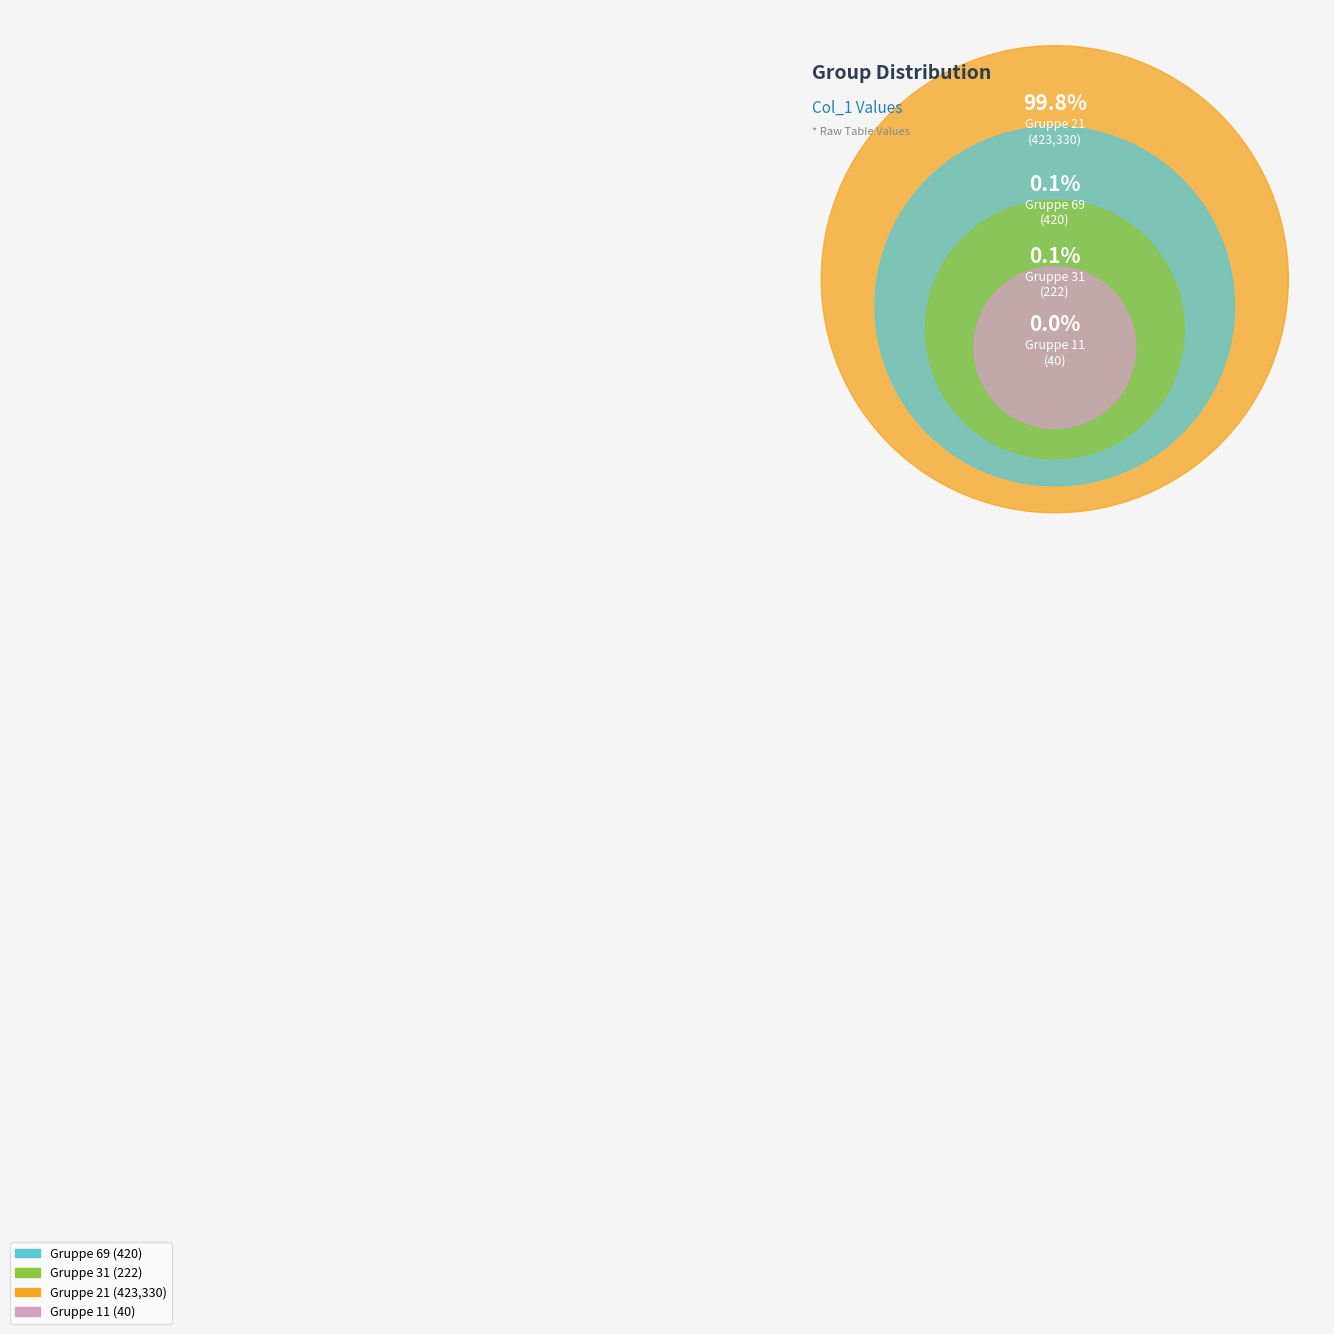

Which slice represents more than half of the pie?

Gruppe 21